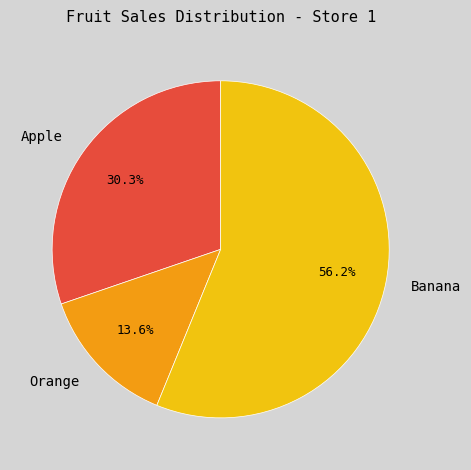

What is the total percentage of Banana and Apple?

86.4%